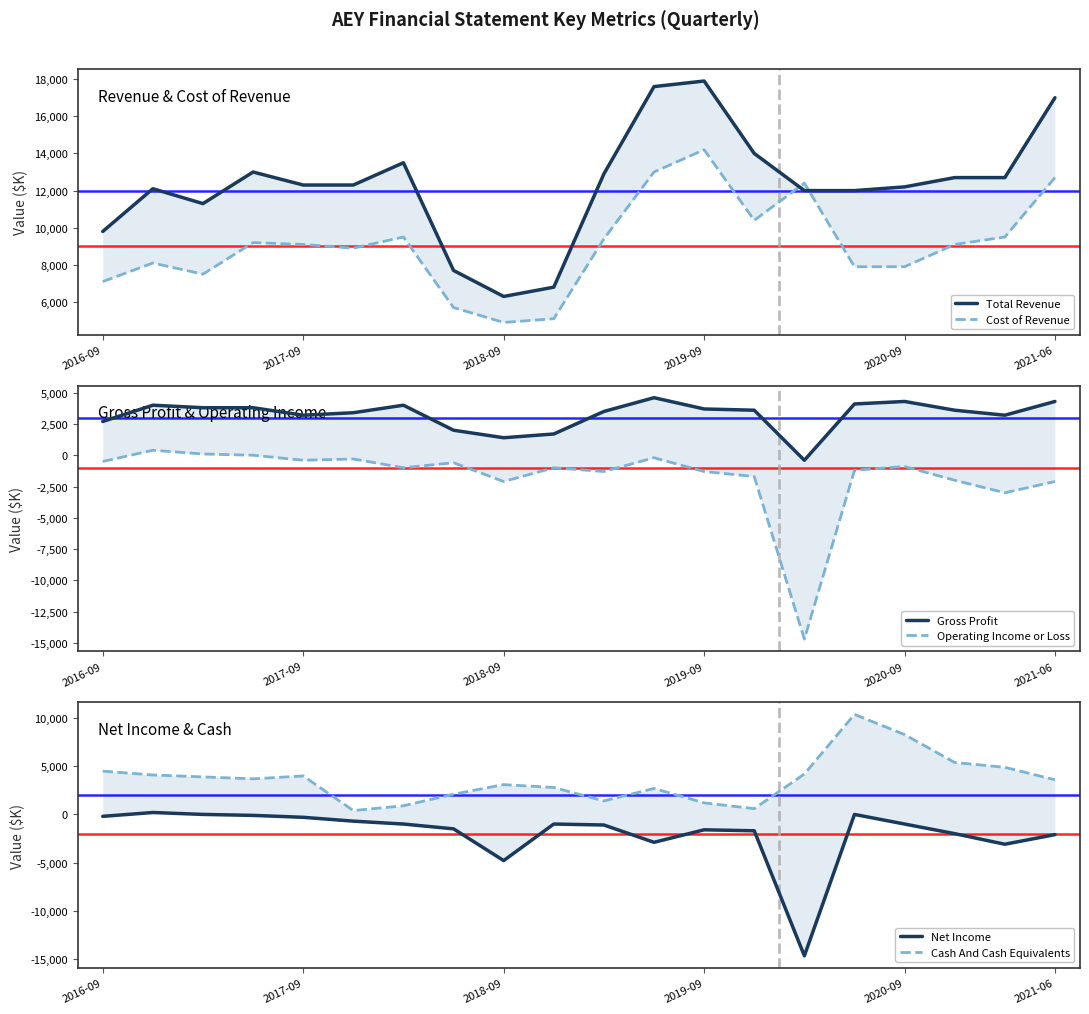

Is this an area chart (filled region under the line)?

No